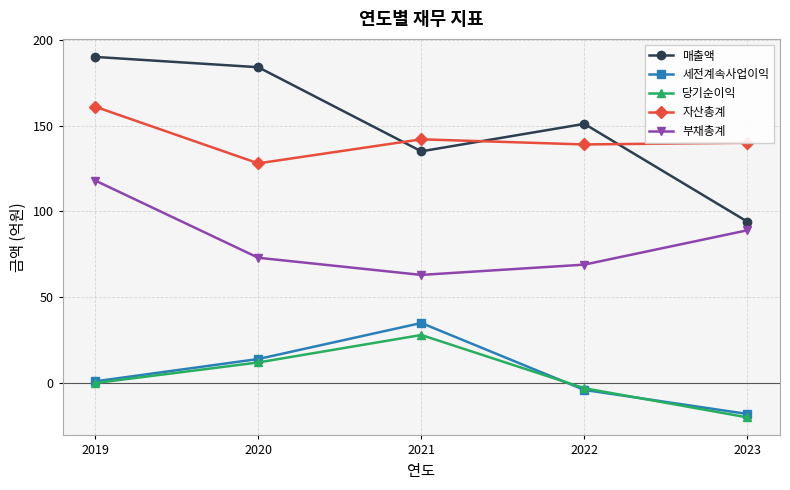

What is the difference between the 당기순이익 values at 2019 and 2023?

20